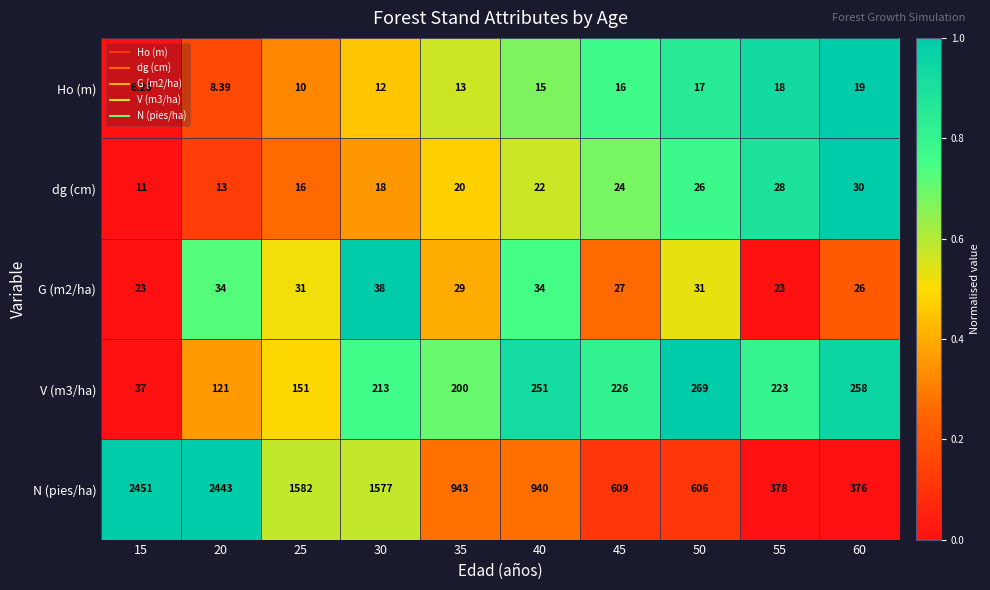

Which series has the widest spread of values?

N (pies/ha)